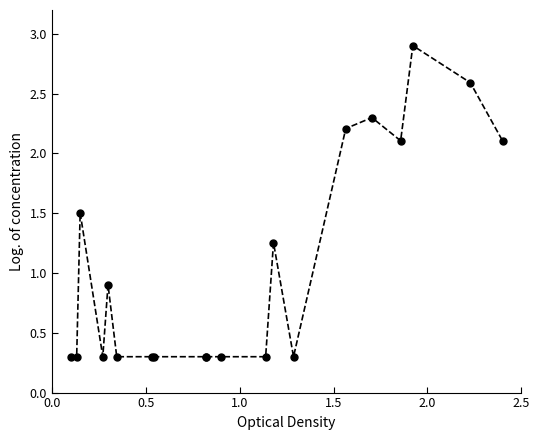

What is the difference between the second highest and minimum values?

2.3